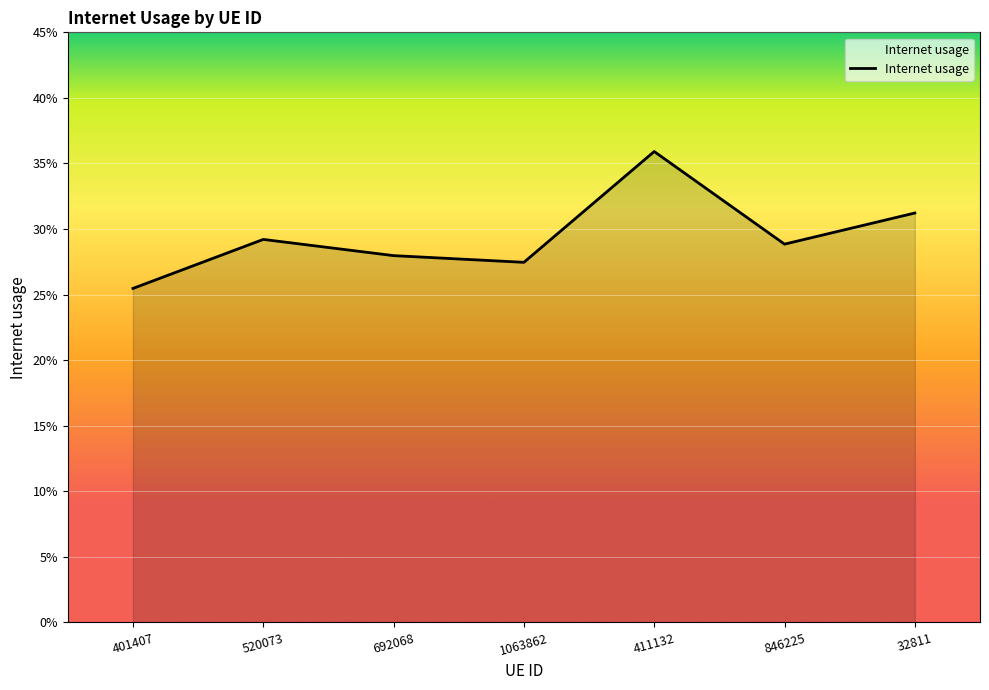

Is this an area chart (filled region under the line)?

Yes